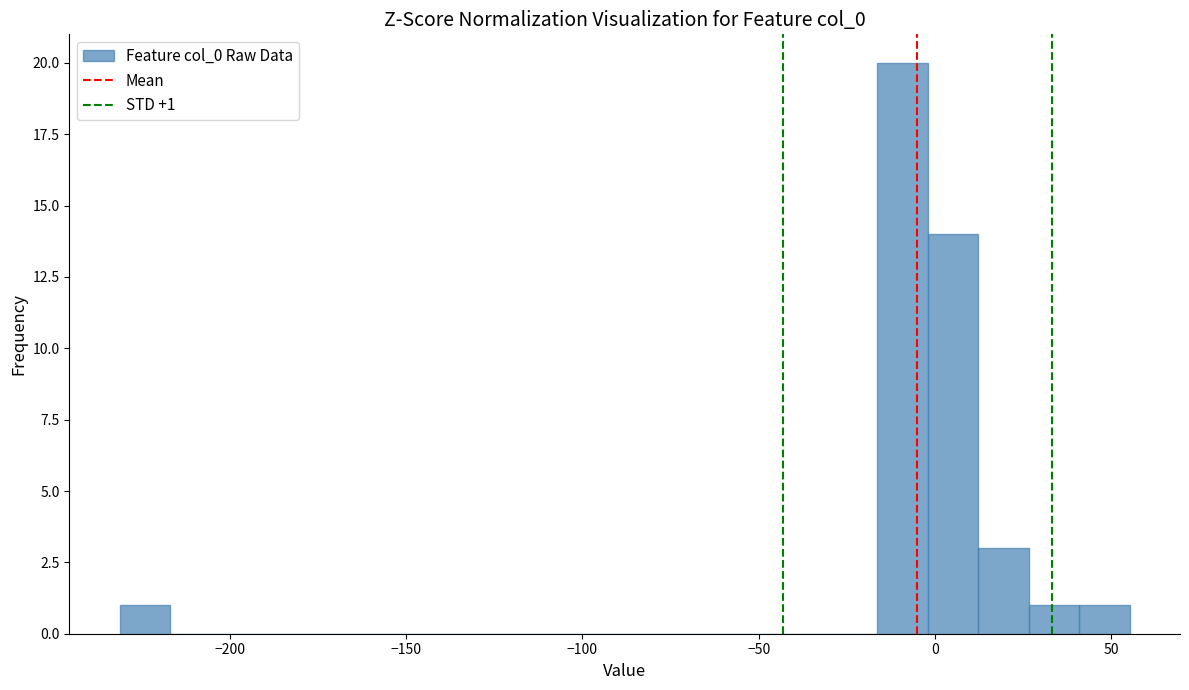

Read against the x-axis, roughly where is the centre of the tallest bar?

-10